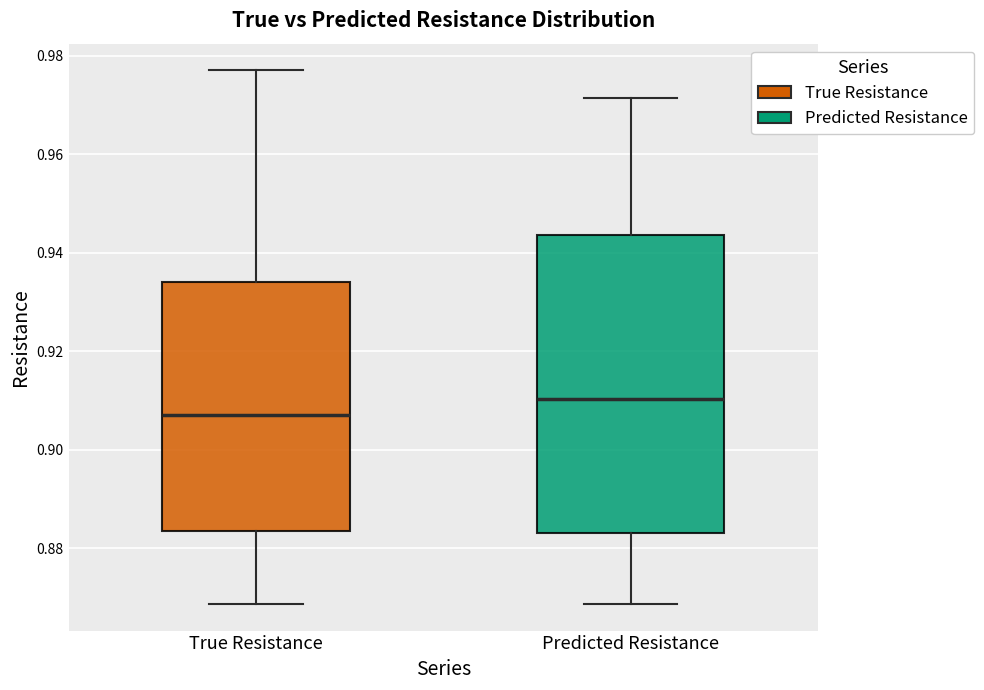

Which box has the highest median line?

Predicted Resistance